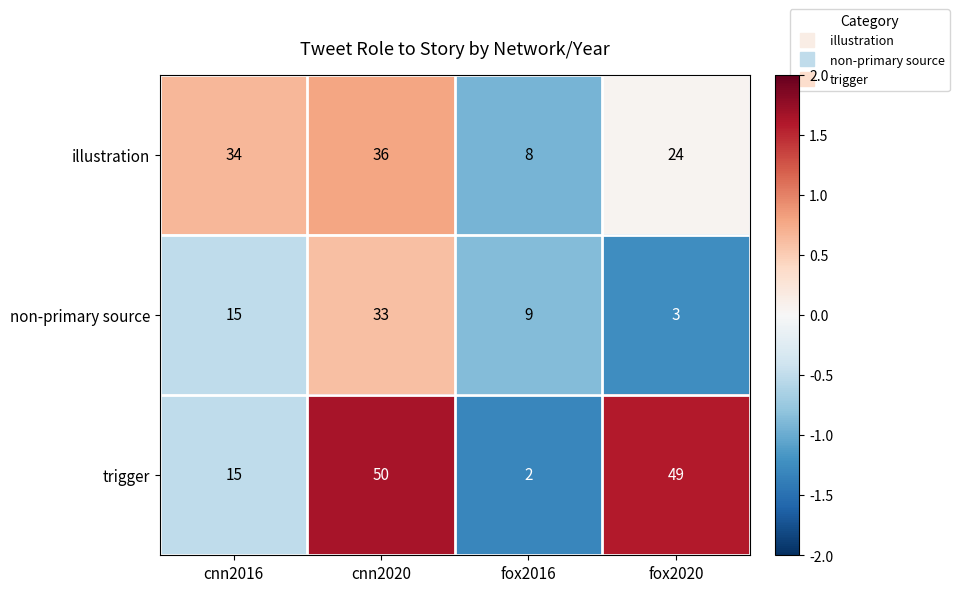

Reading left to right, what are all the values shown in this chart?

illustration: cnn2016=34	cnn2020=36	fox2016=8	fox2020=24
non-primary source: cnn2016=15	cnn2020=33	fox2016=9	fox2020=3
trigger: cnn2016=15	cnn2020=50	fox2016=2	fox2020=49